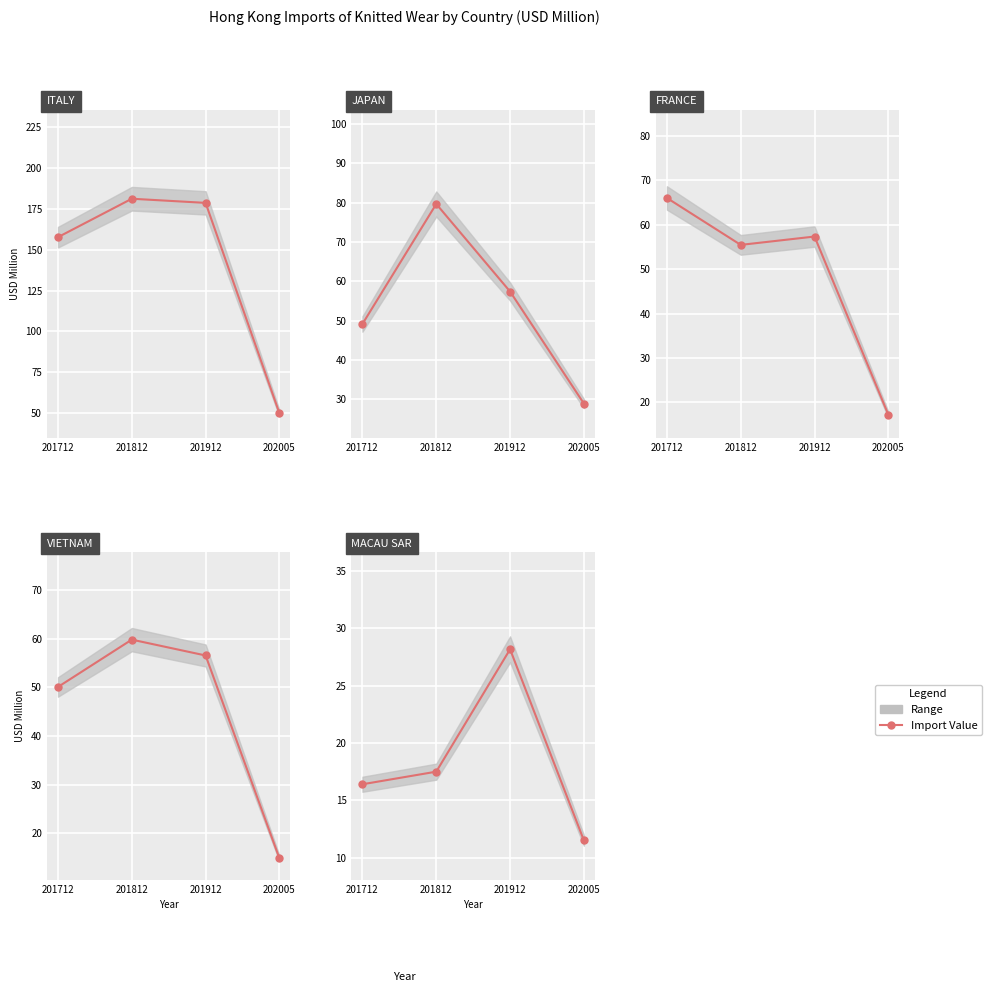

The value at 201712 is 8.1. True or false?

False